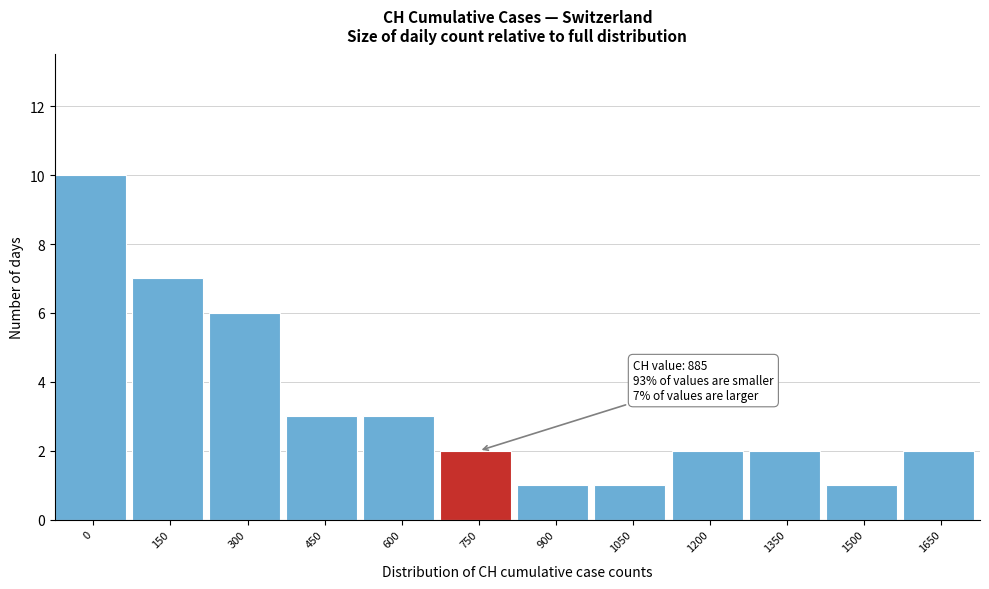

Reading left to right, transcribe all the data shown in this chart.

10	7	6	3	3	2	1	1	2	2	1	2